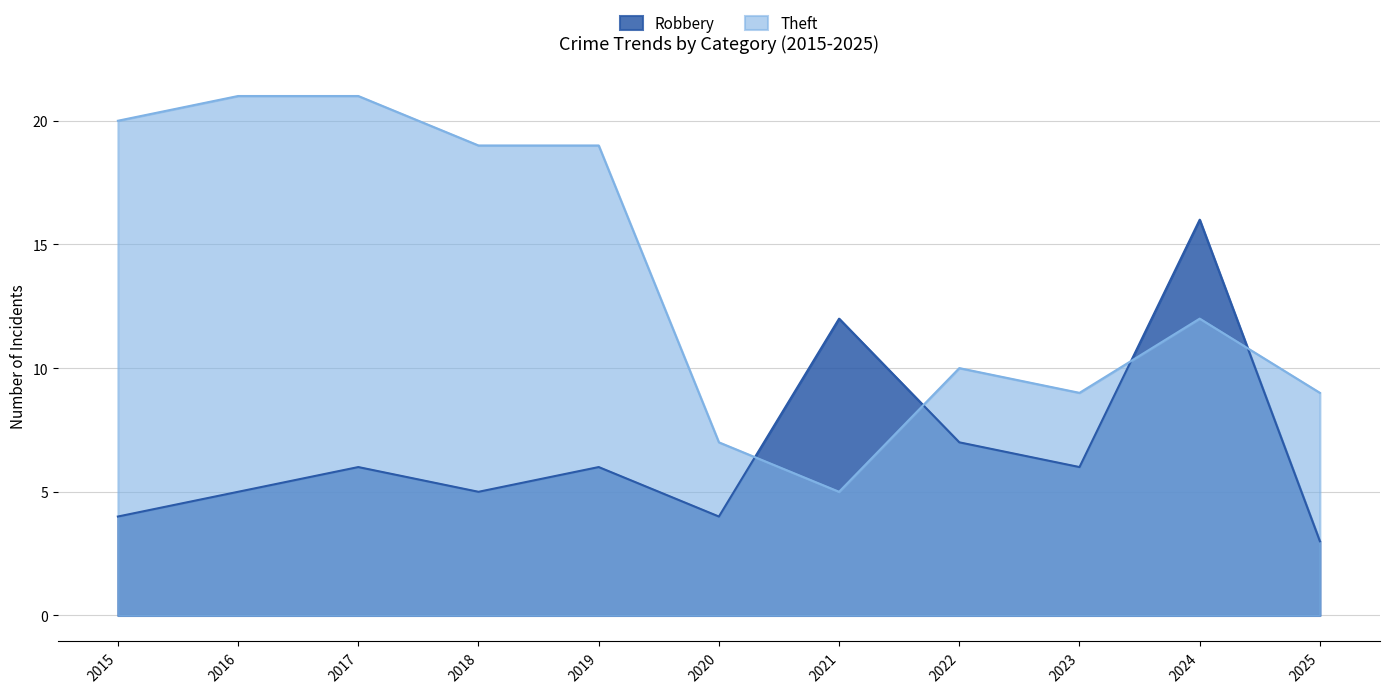

What is the spread (max minus min) of values at 2016?

16